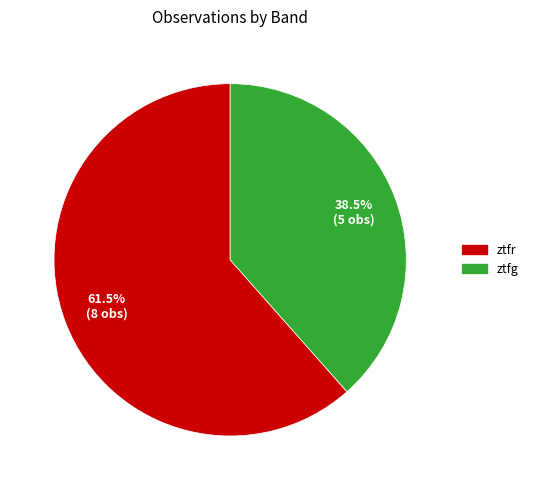

Rank the categories by value from highest to lowest.

ztfr, ztfg